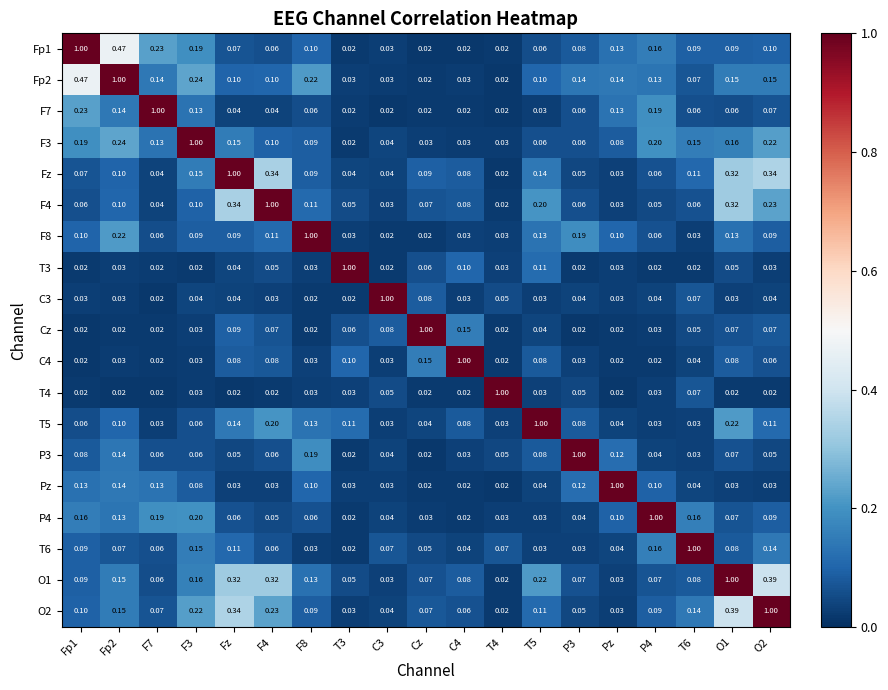

Is the value of F3 at T3 greater than the value of T6 at C4?

No